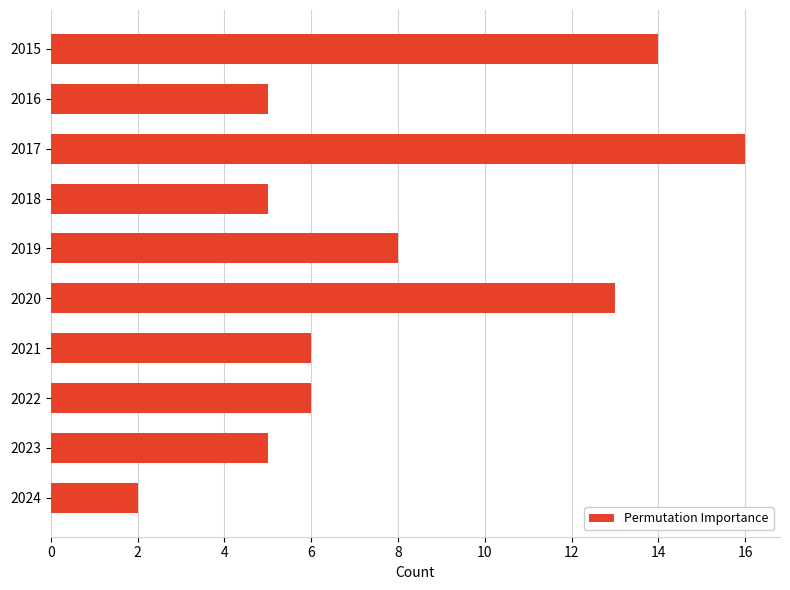

Reading top to bottom, what are all the values shown in this chart?

2015=14	2016=5	2017=16	2018=5	2019=8	2020=13	2021=6	2022=6	2023=5	2024=2